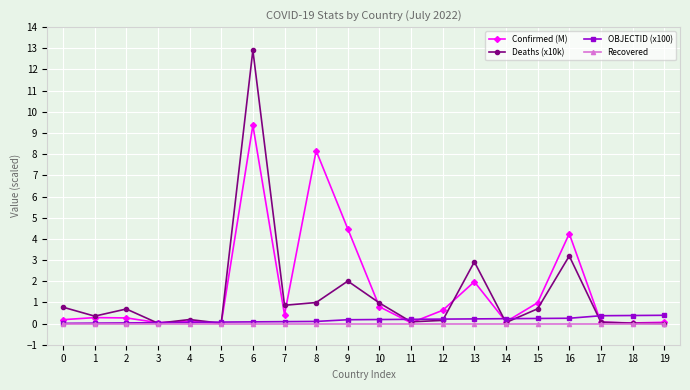

Which series has the largest range (max minus min)?

Deaths (x10k)